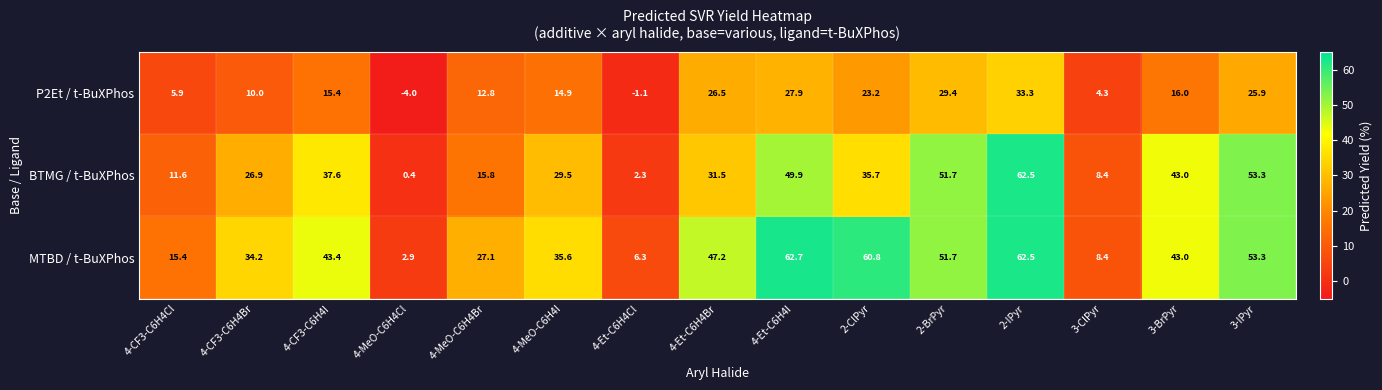

Where is MTBD / t-BuXPhos nearest to the value 32?

4-CF3-C6H4Br